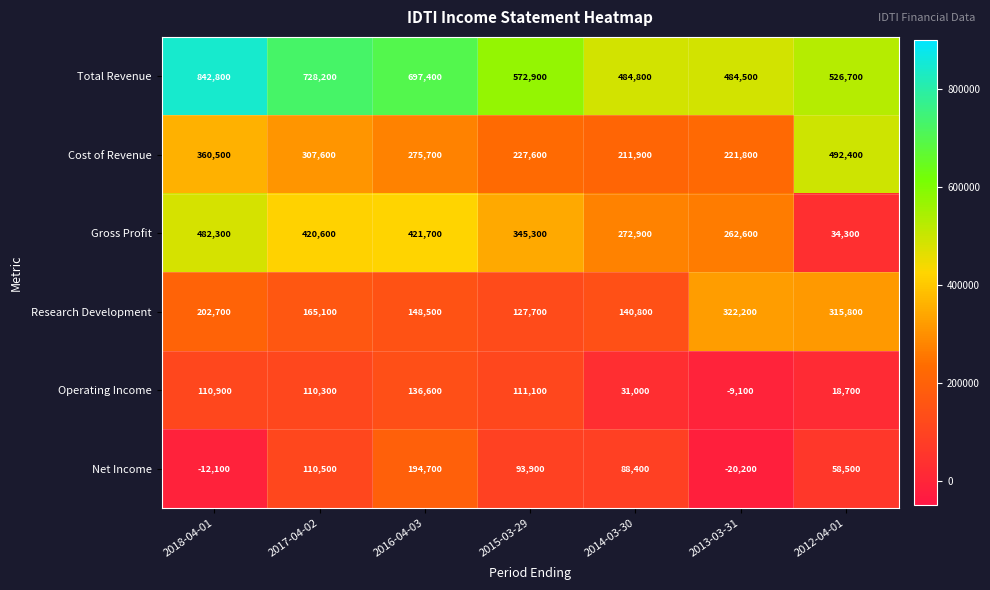

Count the number of data series in this chart.

6